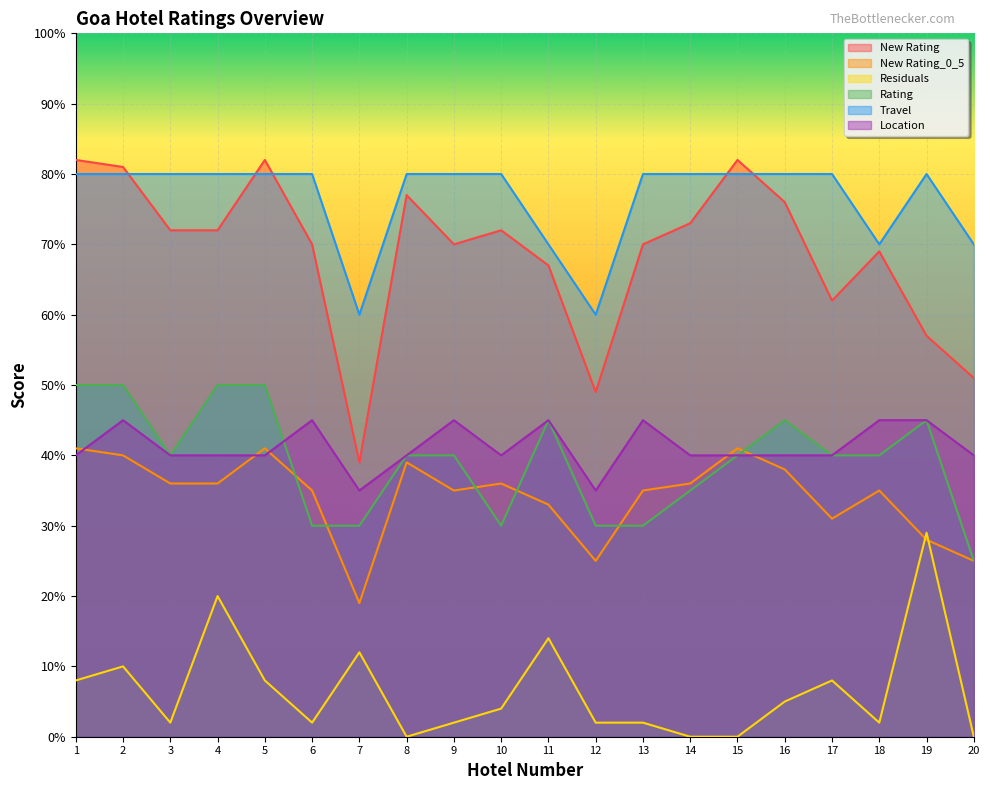

What is the spread (max minus min) of values at 11?

5.6